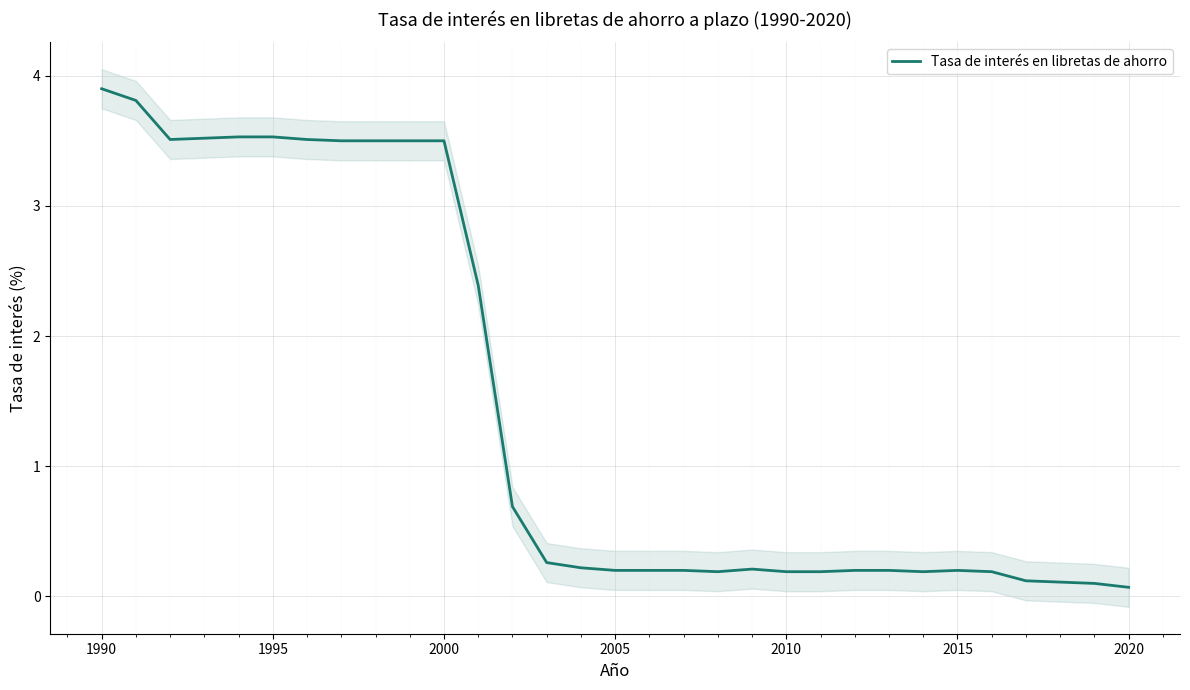

What is the value of the 22nd point from the left?

0.2